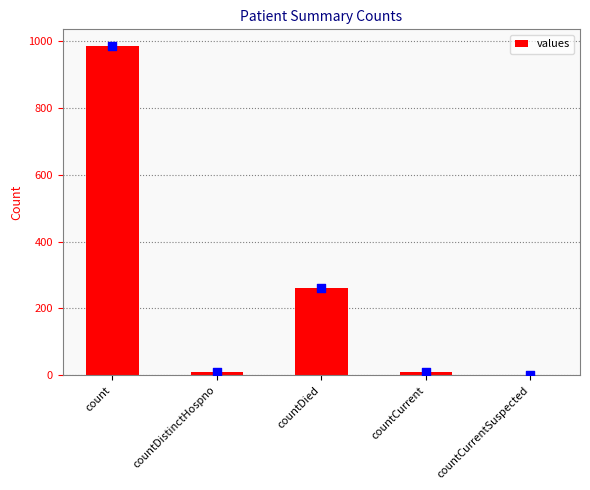

What is the ratio of the value at countDied to the value at count?

0.3